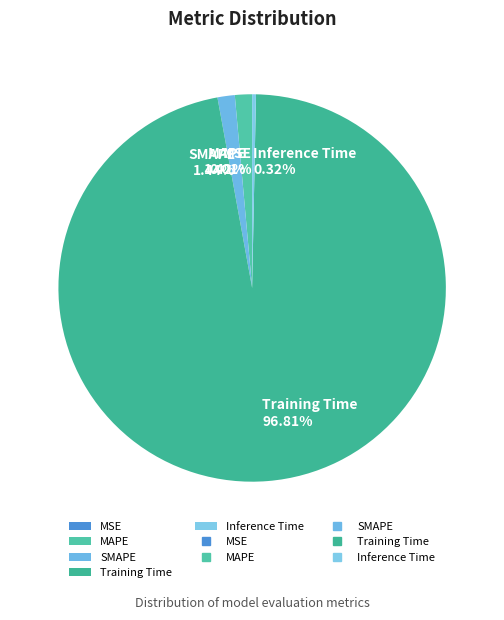

To the nearest percent, what is the combined percentage of Inference Time and MAPE?

2%